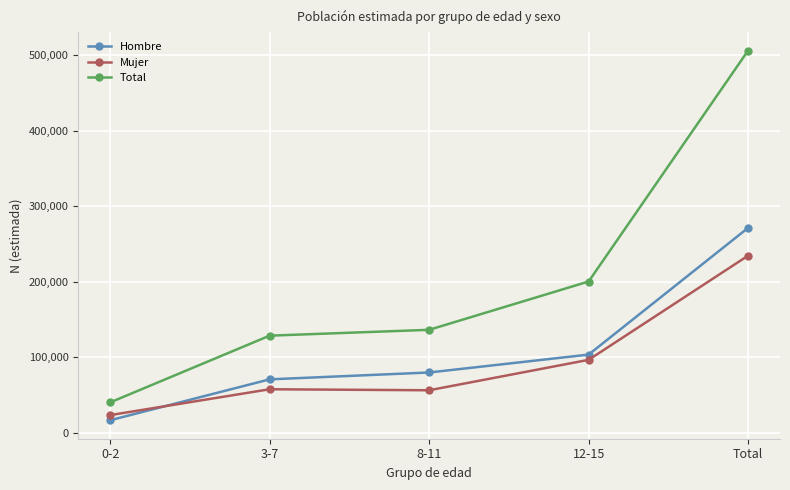

At which label is Hombre closest to 144048?

12-15